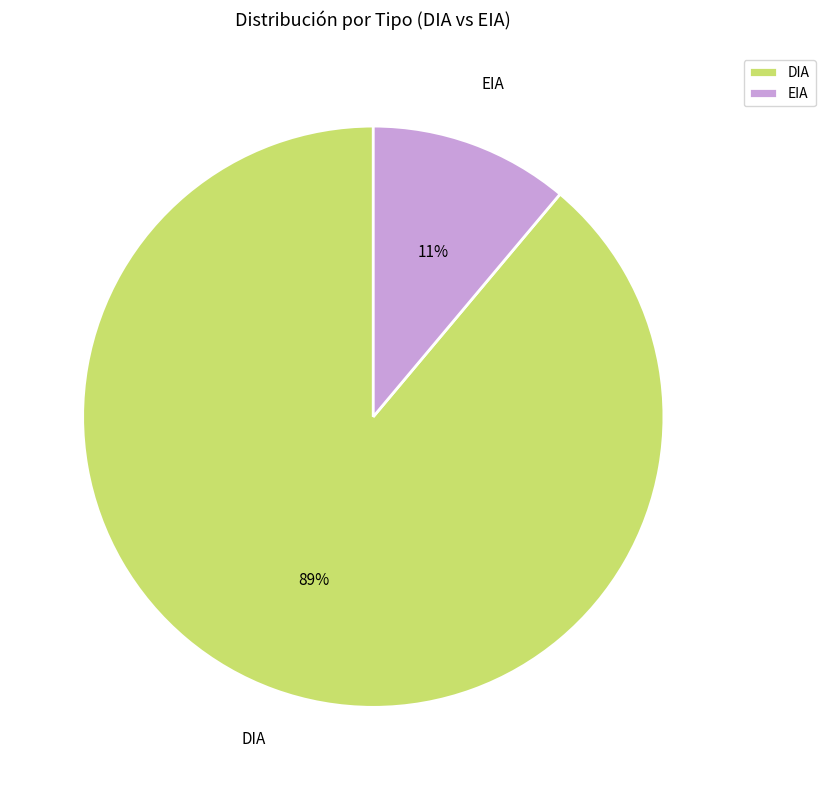

Which has a higher value, EIA or DIA?

DIA